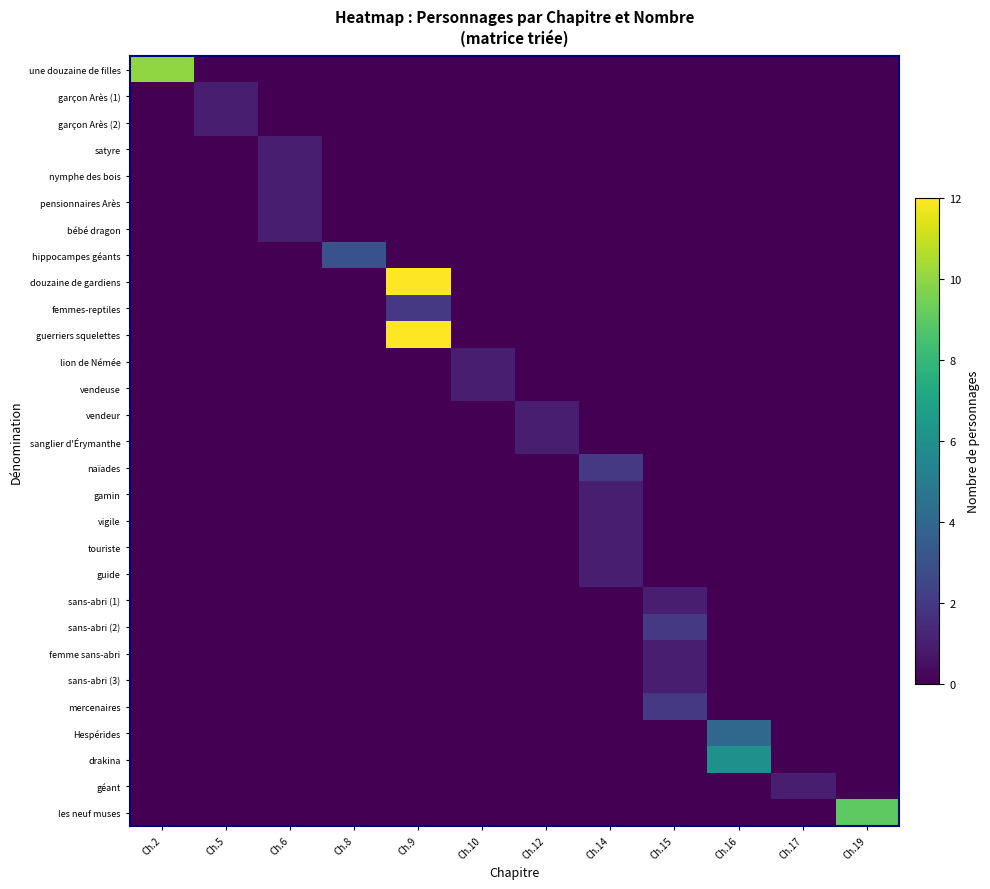

Count the number of categories in the chart.

12